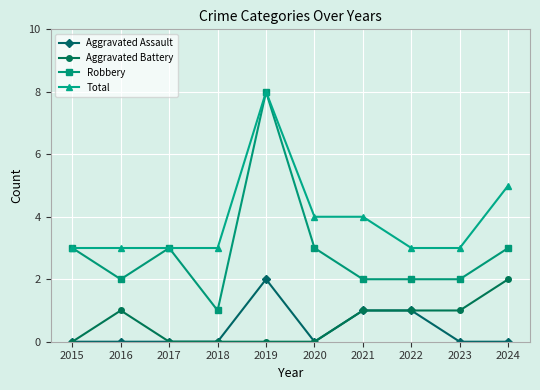

True or false: Aggravated Assault and Total cross at least once.

False